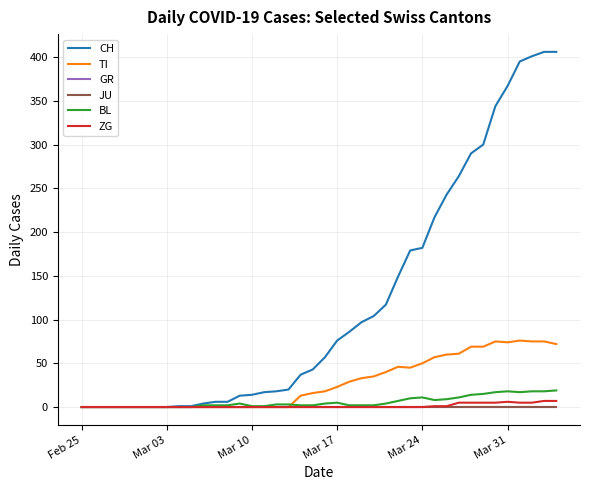

Does the chart have visible grid lines?

Yes